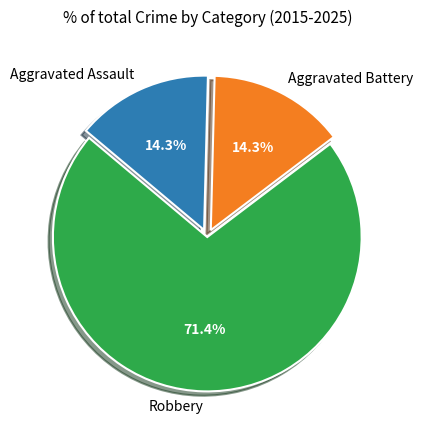

To the nearest percent, what percentage of the pie is Aggravated Battery?

14%